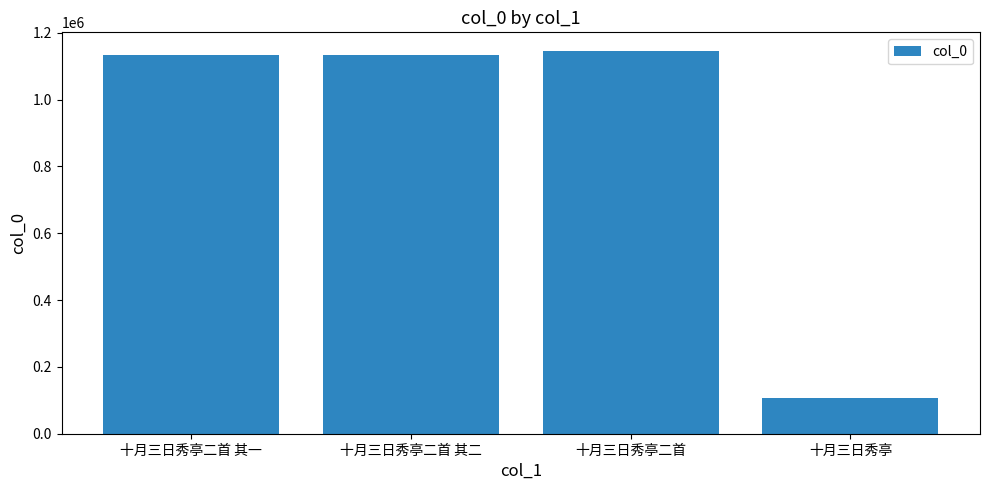

Does the chart contain stacked bars?

No